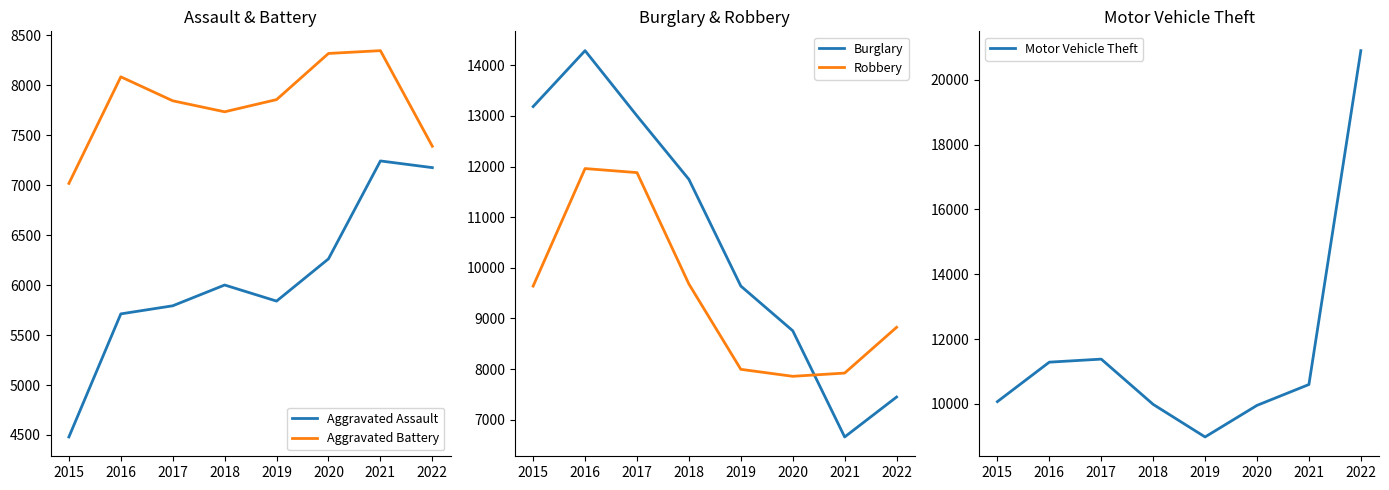

List the series in order of their peak value, highest first.

Motor Vehicle Theft, Burglary, Robbery, Aggravated Battery, Aggravated Assault